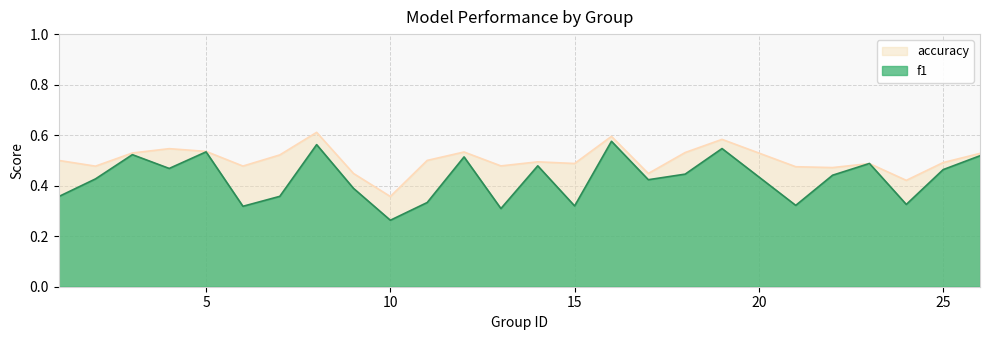

At which label does accuracy reach its peak?

8